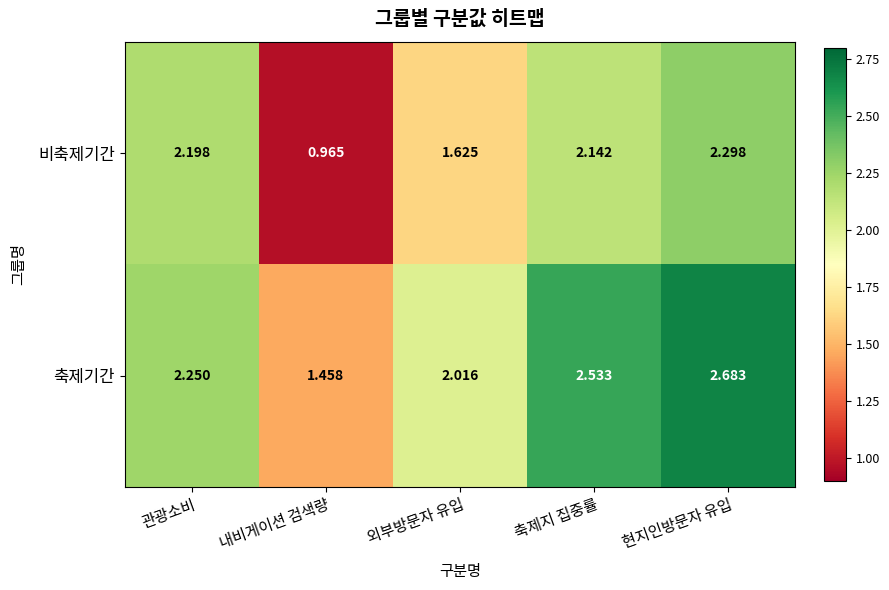

What is the difference between the highest and lowest values at 현지인방문자 유입?

0.4